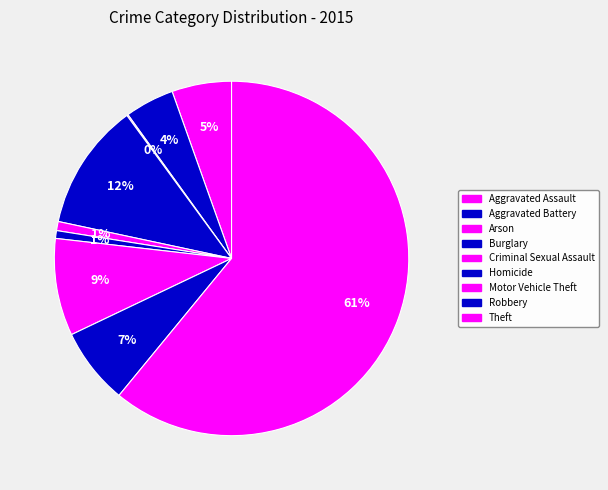

What percentage is the Theft slice, to the nearest percent?

61%